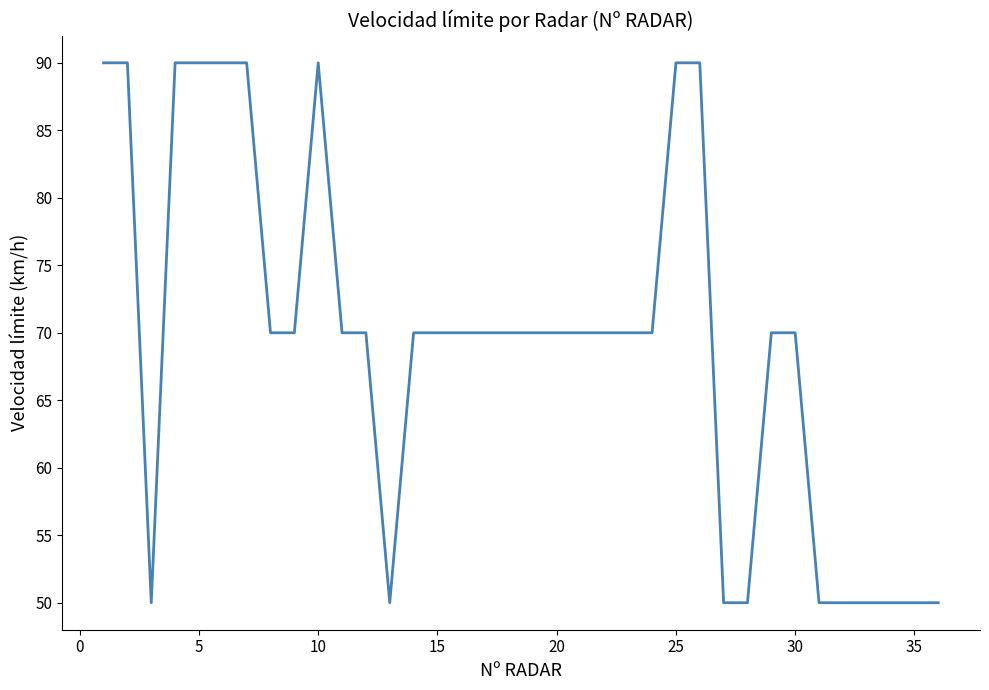

How many lines are shown in the chart?

1